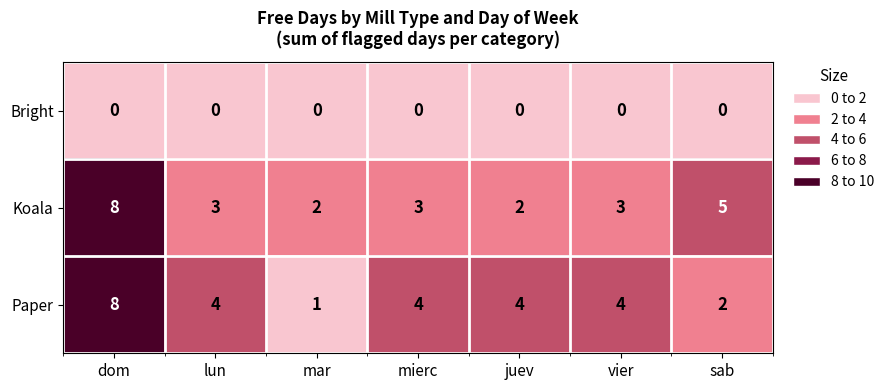

At how many categories does at least one series exceed 3?

6